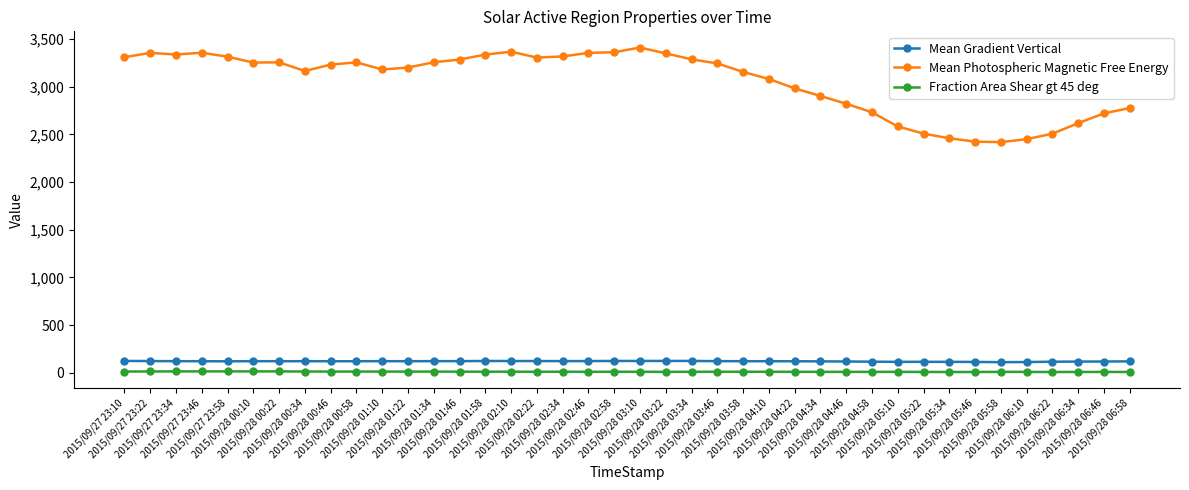

True or false: Fraction Area Shear gt 45 deg and Mean Gradient Vertical cross at least once.

False